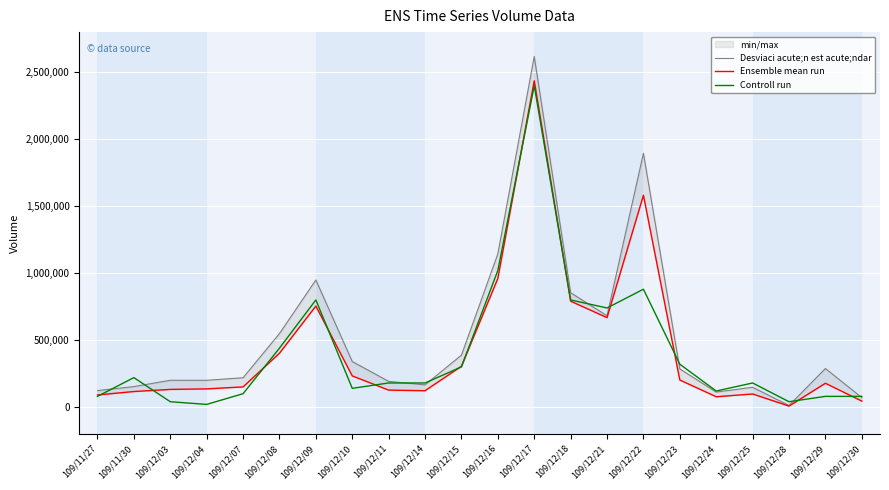

Rank the series by their average value, from lowest to highest.

Controll run, Ensemble mean run, Desviaci acute;n est acute;ndar